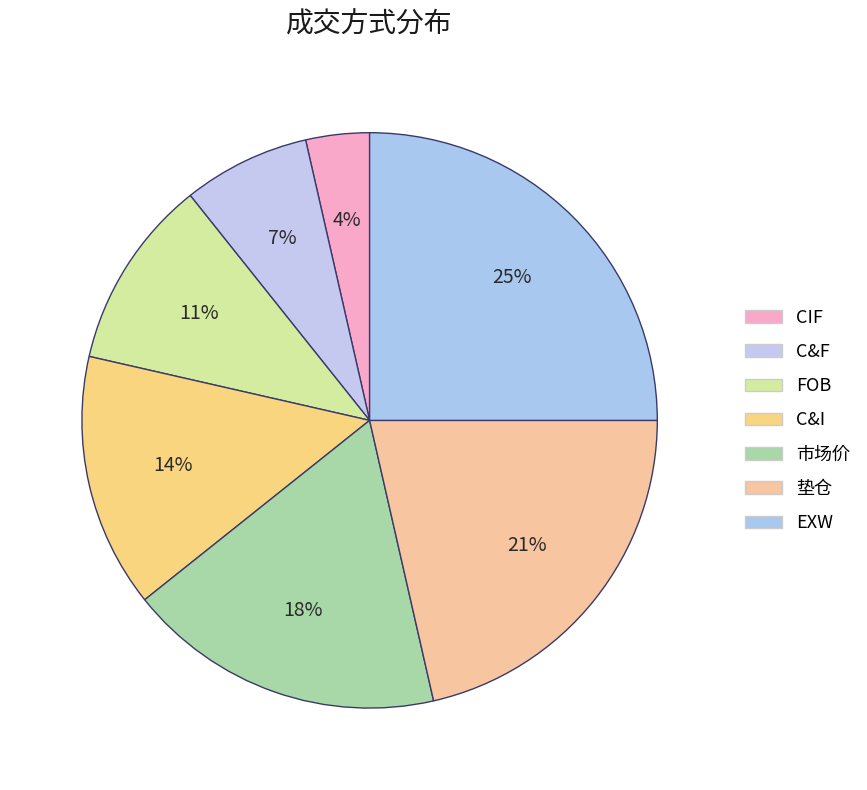

Is there a majority slice in this chart?

No